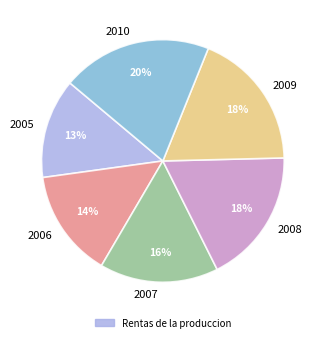

Is it true that 2007 is 2% of the pie?

False